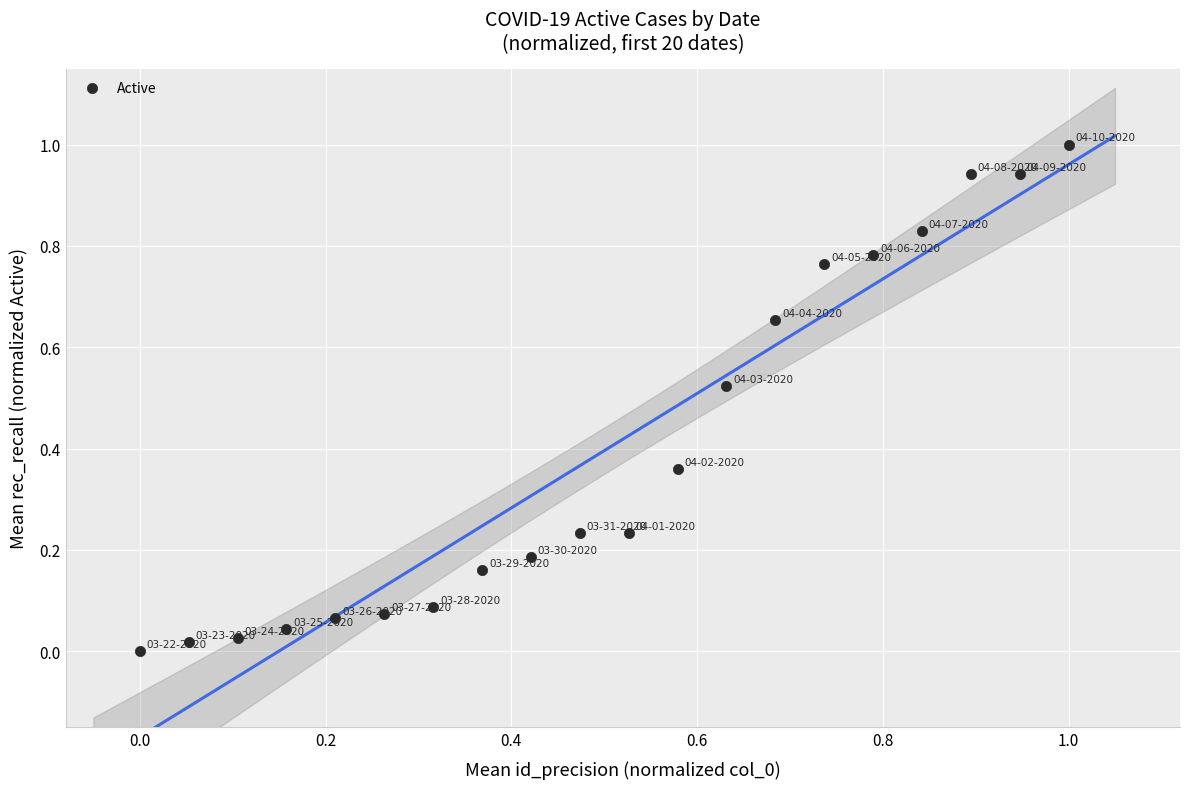

What is the range of Y values (max minus min)?

1.0